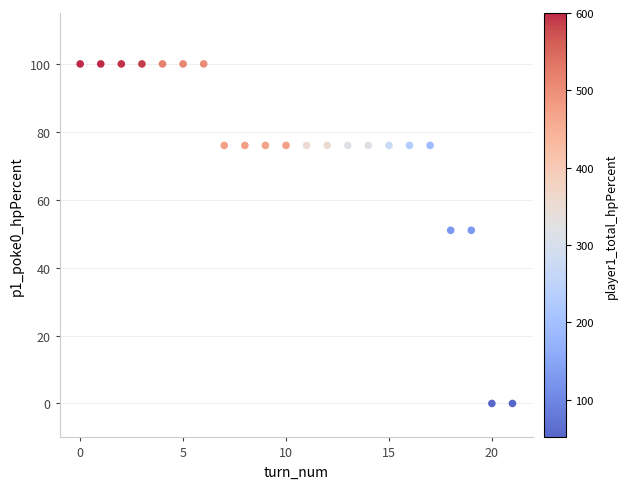

What is the range of Y values (max minus min)?

100